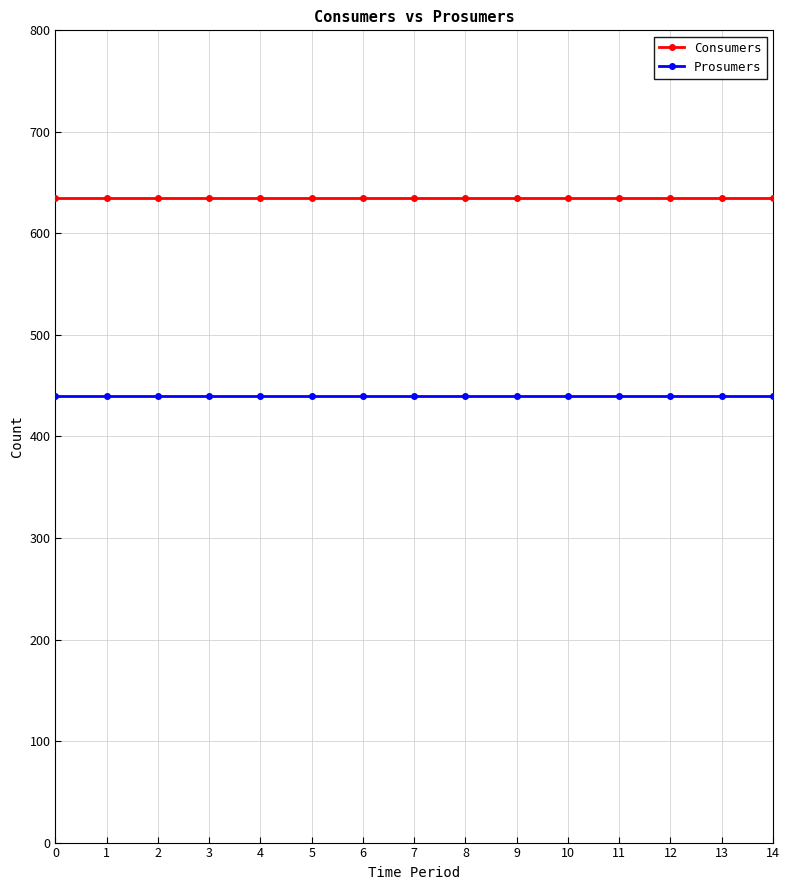

What is the value of the Prosumers point at the 9th from the left?

440